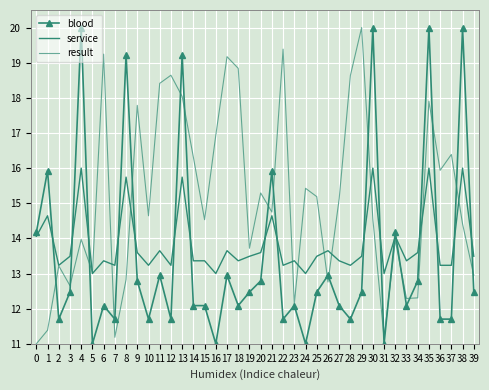

Reading left to right, transcribe all the data shown in this chart.

blood: 0=14.2	1=15.9	2=11.7	3=12.5	4=20.0	5=11.0	6=12.1	7=11.7	8=19.2	9=12.8	10=11.7	11=12.9	12=11.7	13=19.2	14=12.1	15=12.1	16=11.0	17=12.9	18=12.1	19=12.5	20=12.8	21=15.9	22=11.7	23=12.1	24=11.0	25=12.5	26=12.9	27=12.1	28=11.7	29=12.5	30=20.0	31=11.0	32=14.2	33=12.1	34=12.8	35=20.0	36=11.7	37=11.7	38=20.0	39=12.5
service: 0=14.1	1=14.6	2=13.2	3=13.5	4=16.0	5=13.0	6=13.4	7=13.2	8=15.7	9=13.6	10=13.2	11=13.6	12=13.2	13=15.7	14=13.4	15=13.4	16=13.0	17=13.6	18=13.4	19=13.5	20=13.6	21=14.6	22=13.2	23=13.4	24=13.0	25=13.5	26=13.6	27=13.4	28=13.2	29=13.5	30=16.0	31=13.0	32=14.1	33=13.4	34=13.6	35=16.0	36=13.2	37=13.2	38=16.0	39=13.5
result: 0=11.0	1=11.4	2=13.2	3=12.7	4=14.0	5=13.0	6=19.2	7=11.2	8=12.8	9=17.8	10=14.6	11=18.4	12=18.6	13=18.0	14=16.3	15=14.5	16=16.9	17=19.2	18=18.8	19=13.7	20=15.3	21=14.7	22=19.4	23=12.1	24=15.4	25=15.2	26=12.8	27=15.1	28=18.6	29=20.0	30=14.6	31=11.2	32=14.0	33=12.3	34=12.3	35=17.9	36=15.9	37=16.4	38=14.4	39=12.9